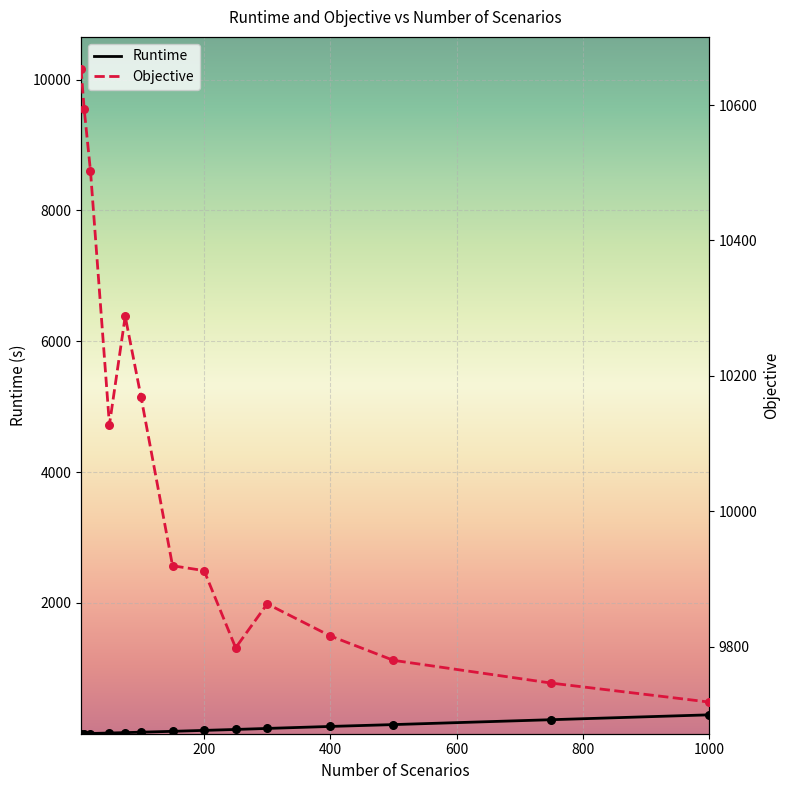

Which series has the largest total across all categories?

Objective